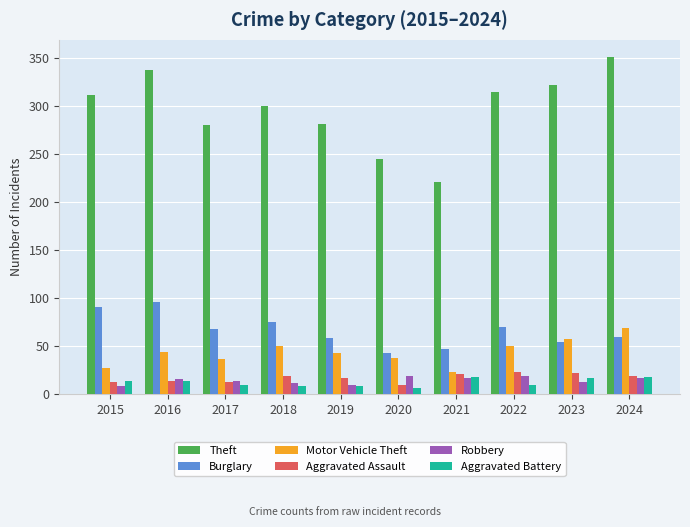

True or false: Theft has a value of 94 at 2015.

False